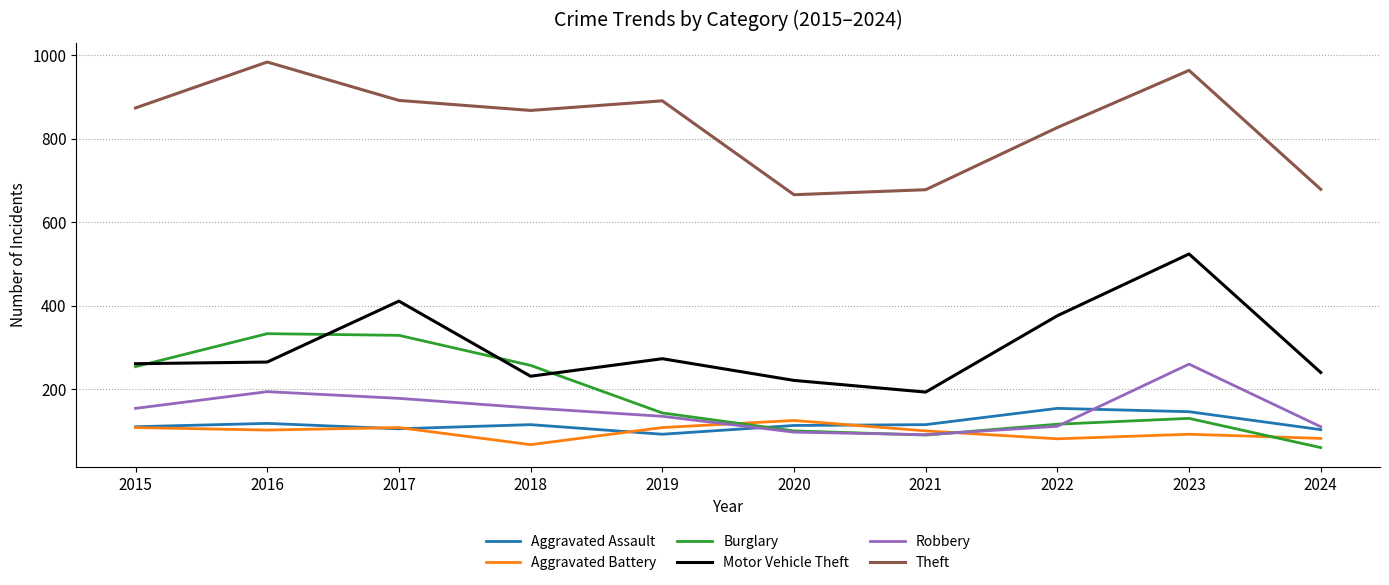

Between 2022 and 2024, which series saw the biggest shift?

Theft